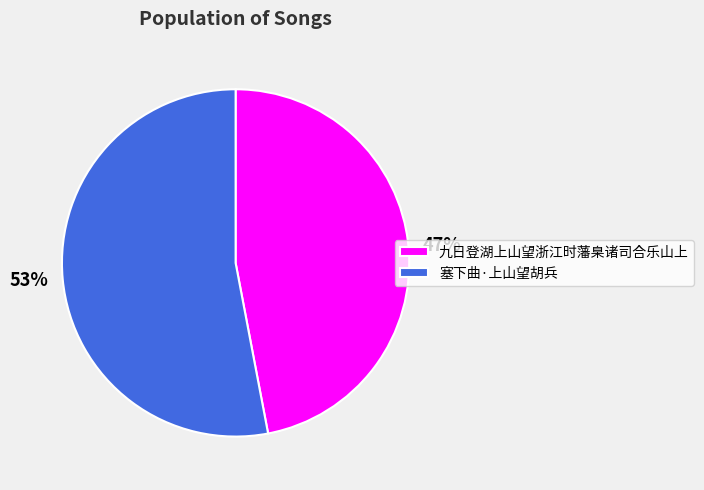

Which slice is the smallest?

九日登湖上山望浙江时藩臬诸司合乐山上